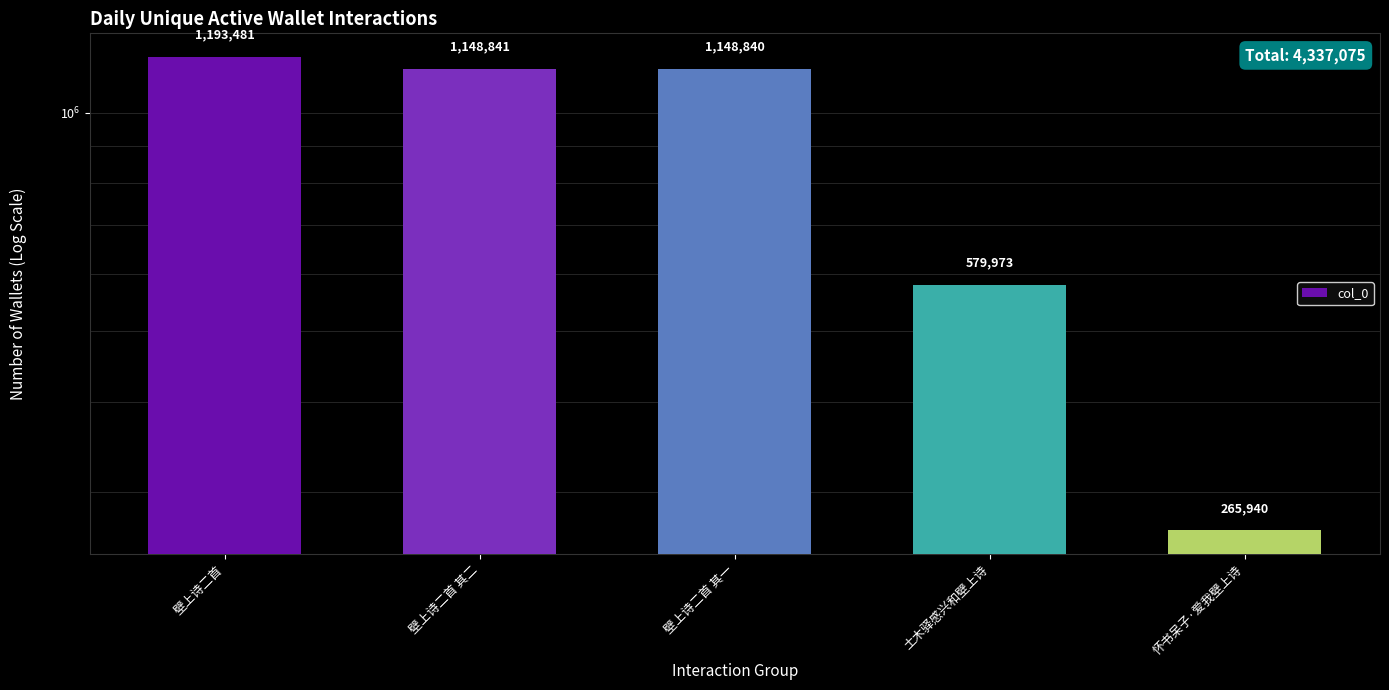

Reading right to left, extract all data points from this chart.

265940	579973	1148840	1148841	1193481